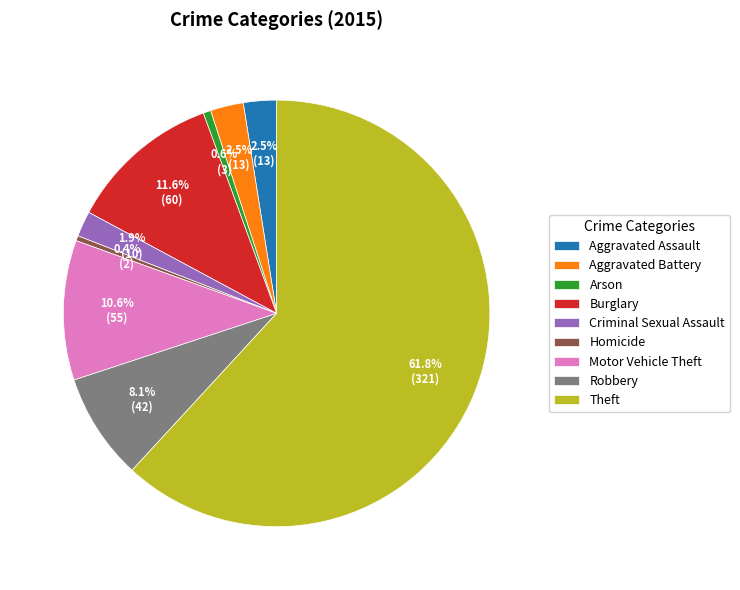

Which slice represents more than half of the pie?

Theft